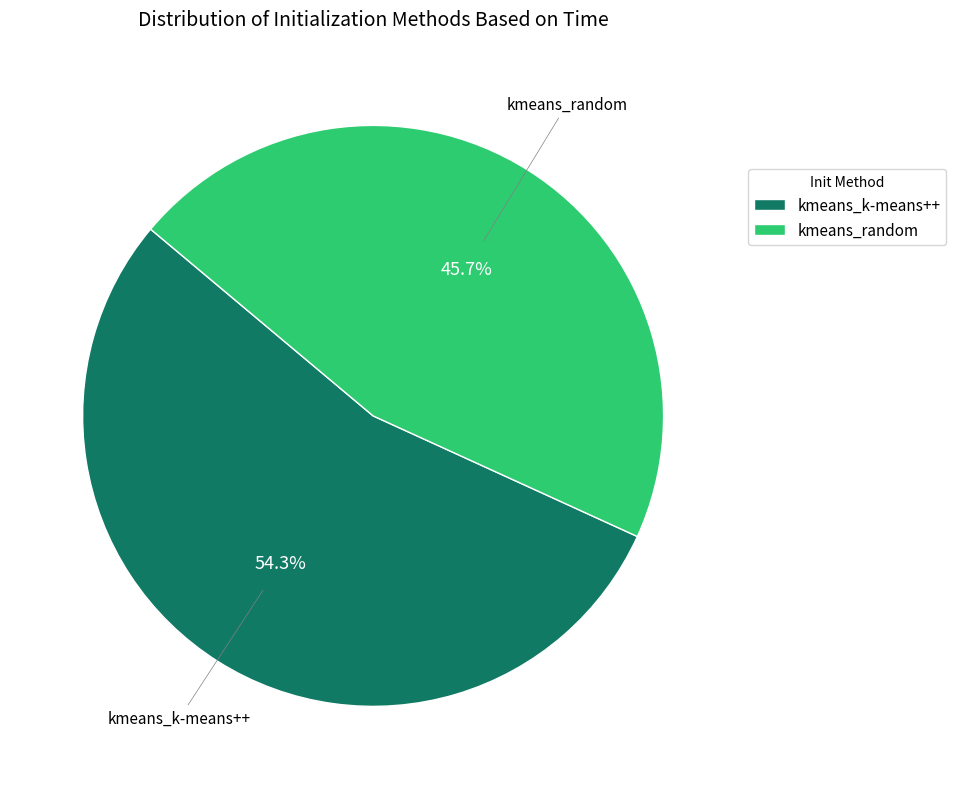

What percentage is the kmeans_k-means++ slice, to the nearest percent?

54%